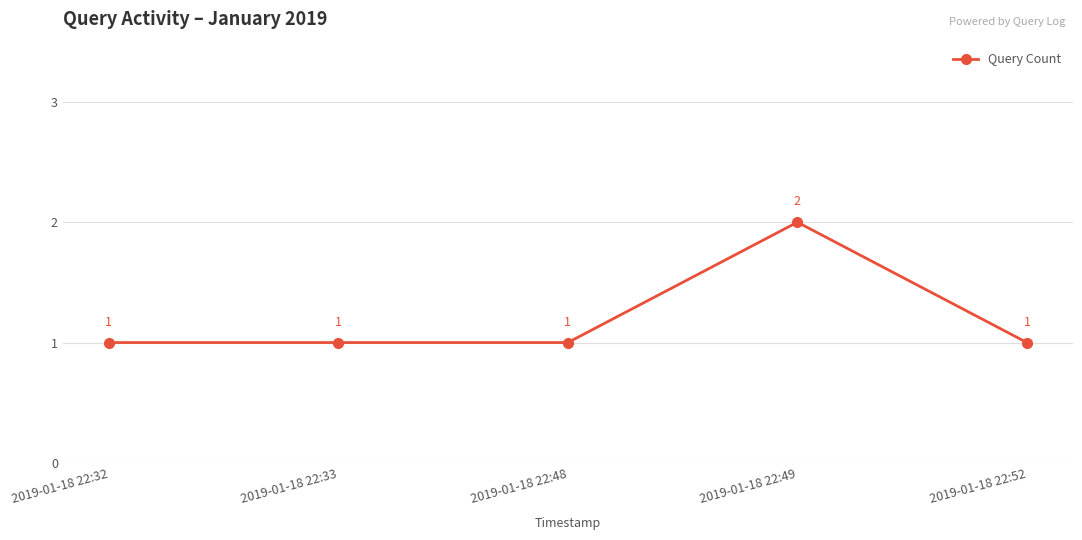

True or false: there are more than 0 points higher than both neighbors.

True